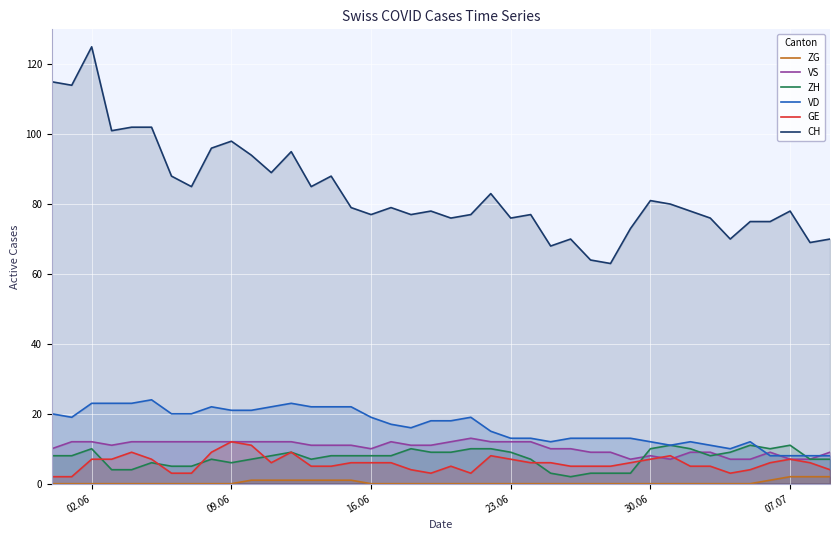

True or false: VD has a value of 4 at 16.06.

False